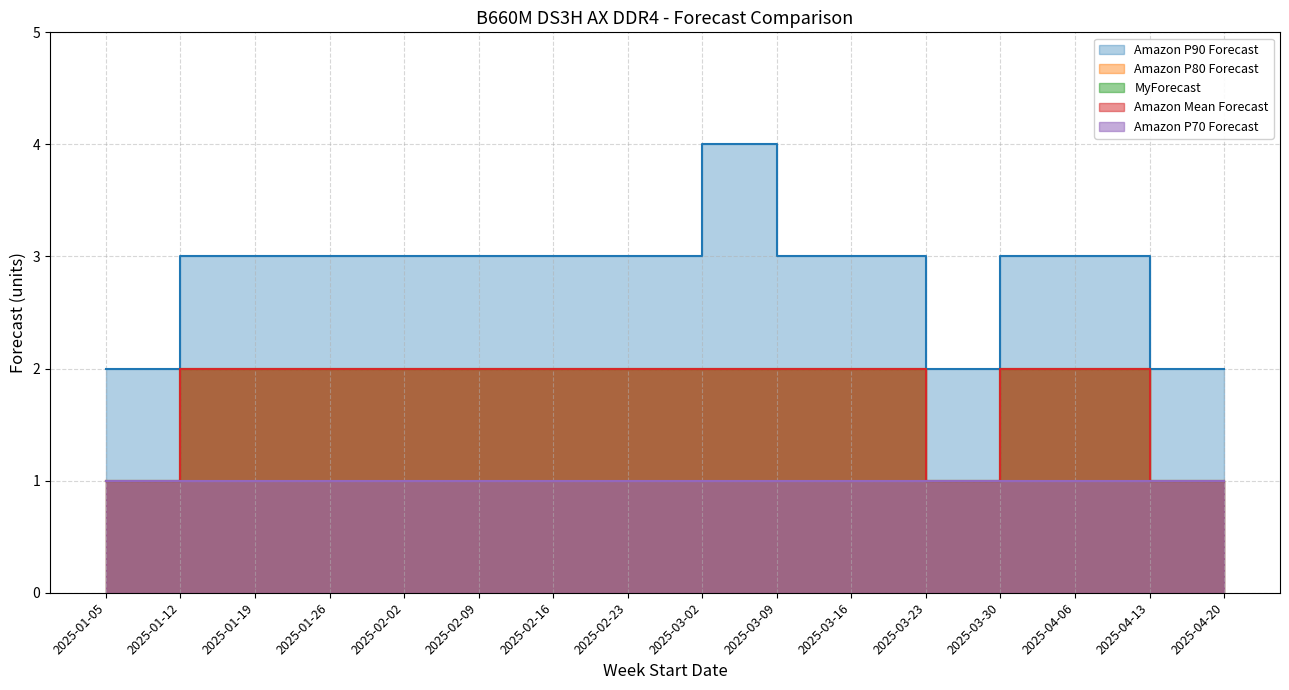

Which label corresponds to the smallest value in the chart?

2025-01-05